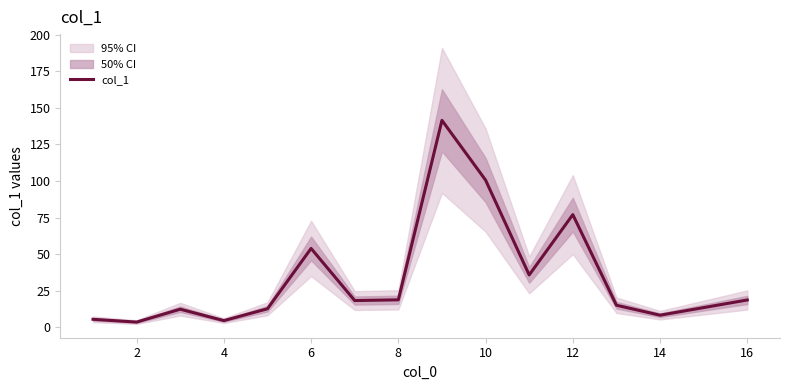

Where is the first local minimum?

2